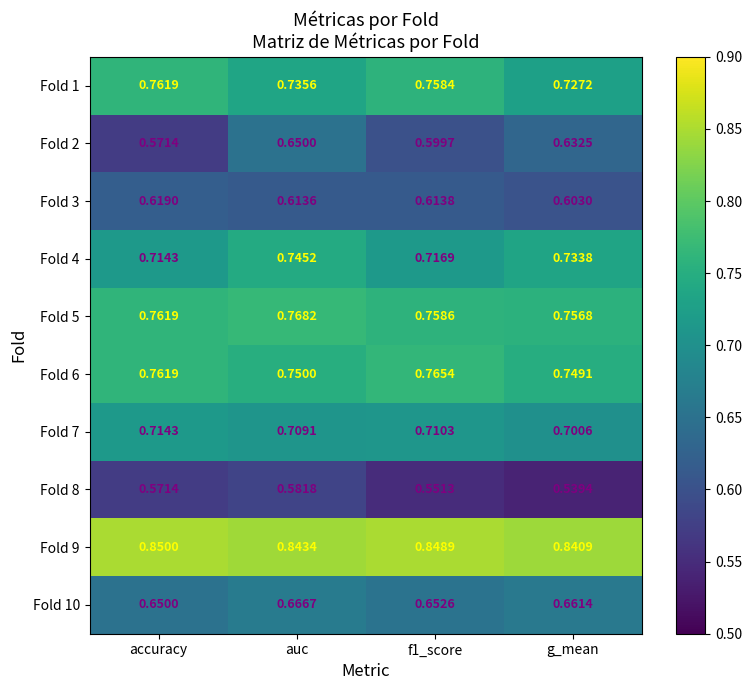

At which label is Fold 1 closest to 0?

g_mean